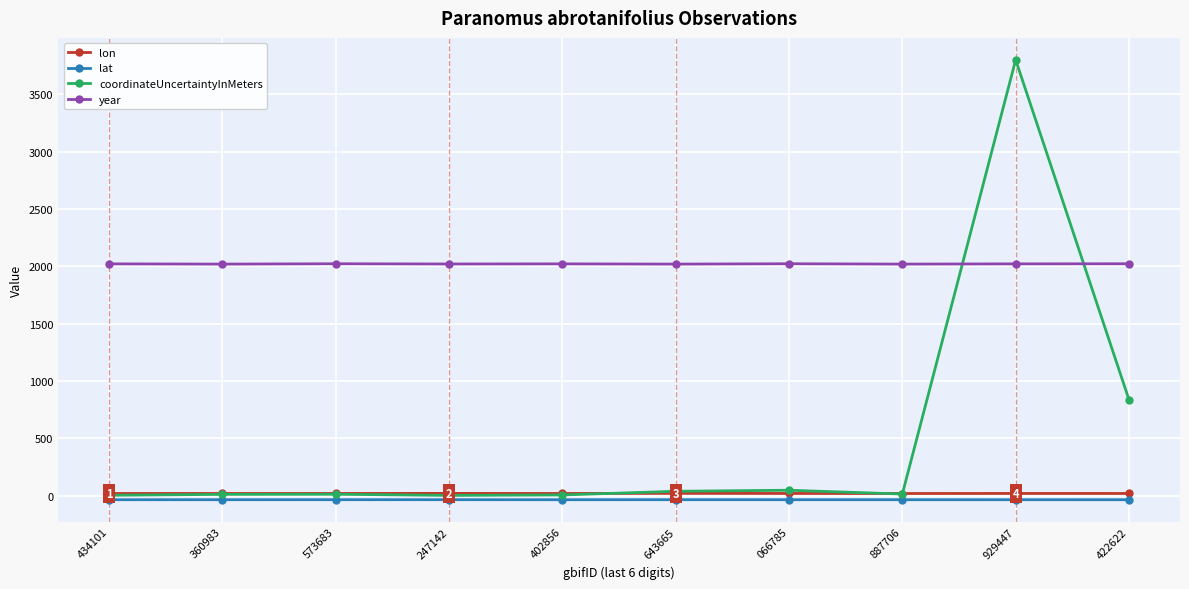

Which series has the widest spread of values?

coordinateUncertaintyInMeters